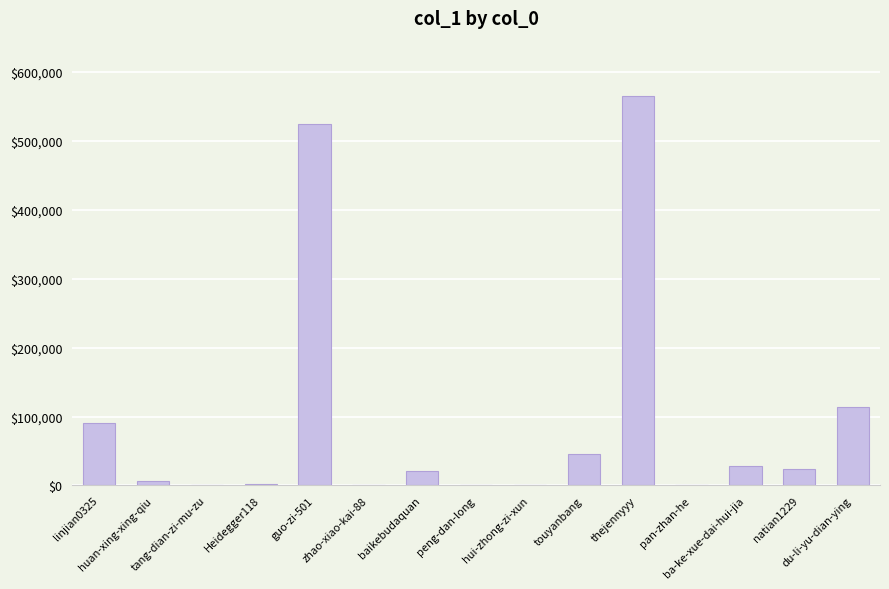

Does the chart contain stacked bars?

No